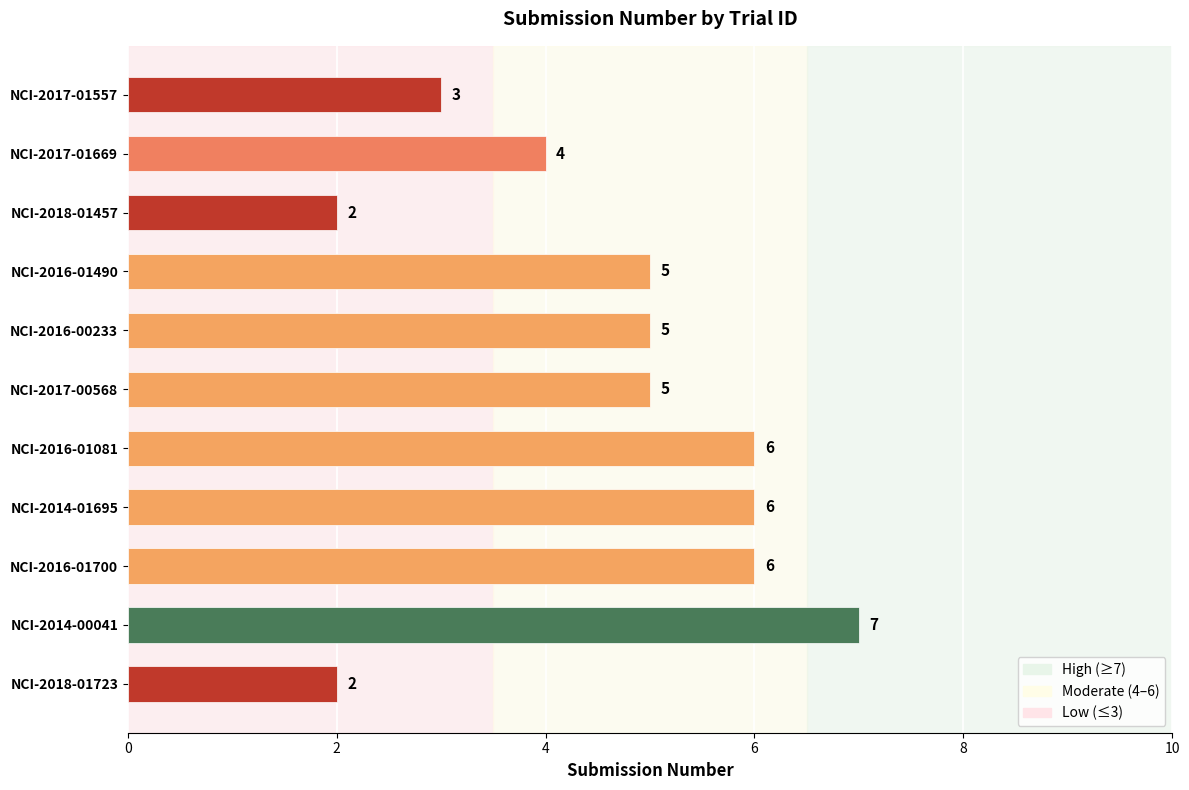

True or false: the data shows 8 at NCI-2016-01700.

False